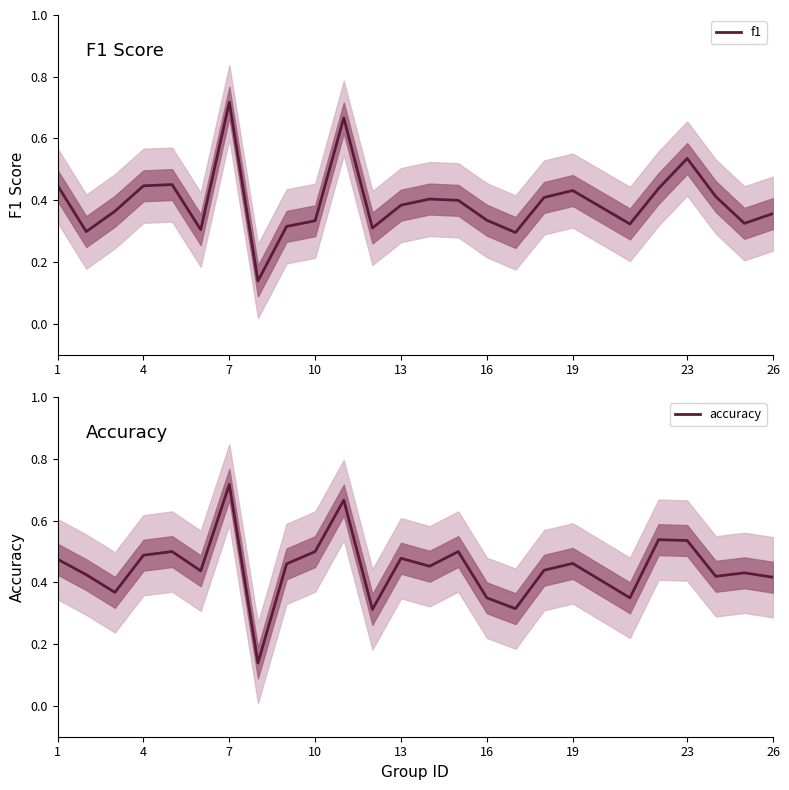

At which label does accuracy reach its peak?

7